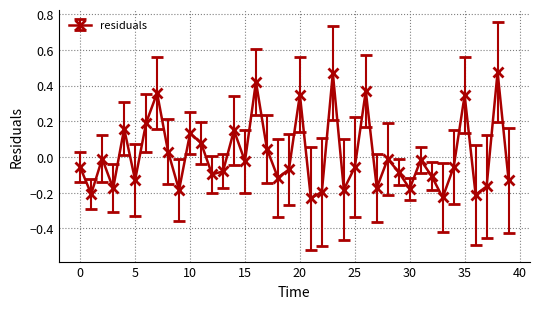

What is the difference between the maximum and minimum values?

0.7